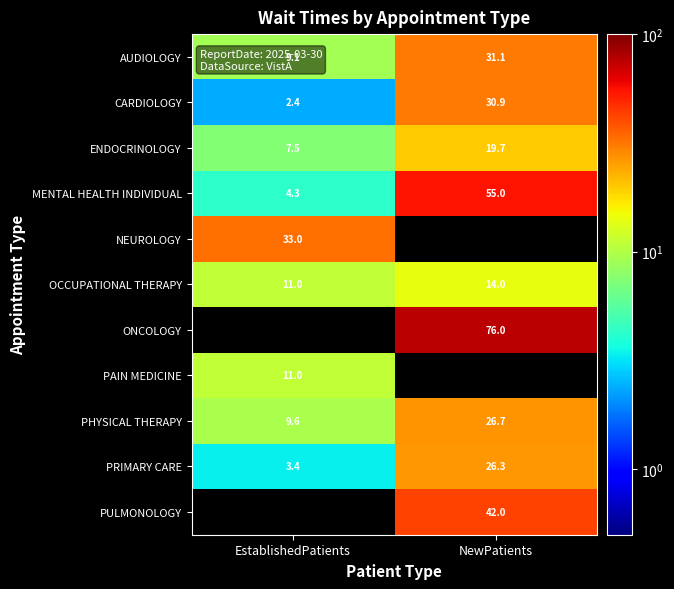

At which label does PHYSICAL THERAPY first exceed 26?

NewPatients